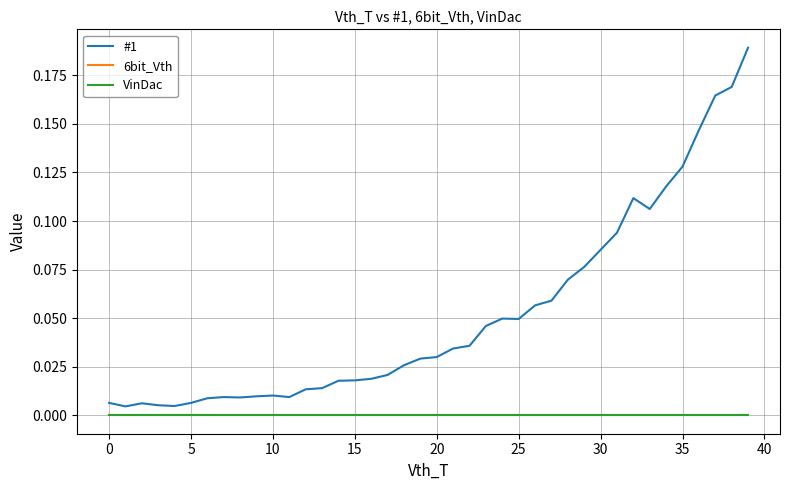

What is the maximum value shown in the chart?

0.2